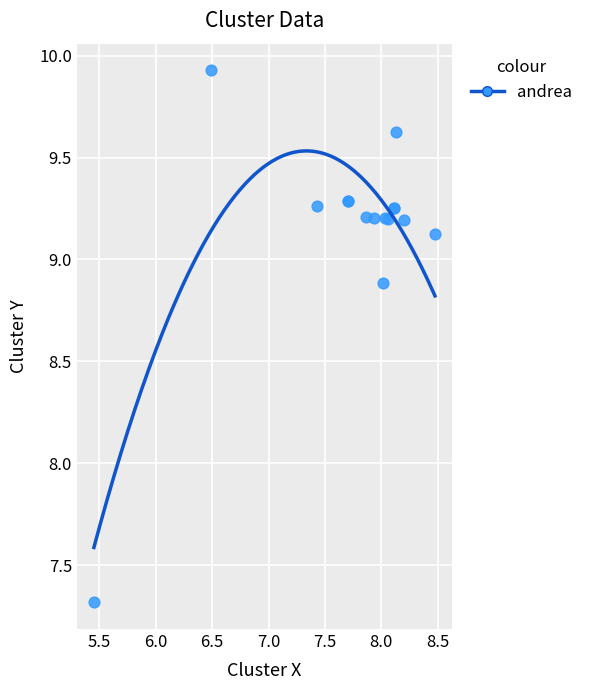

What Y value in the scatter plot is closest to 8?

7.3